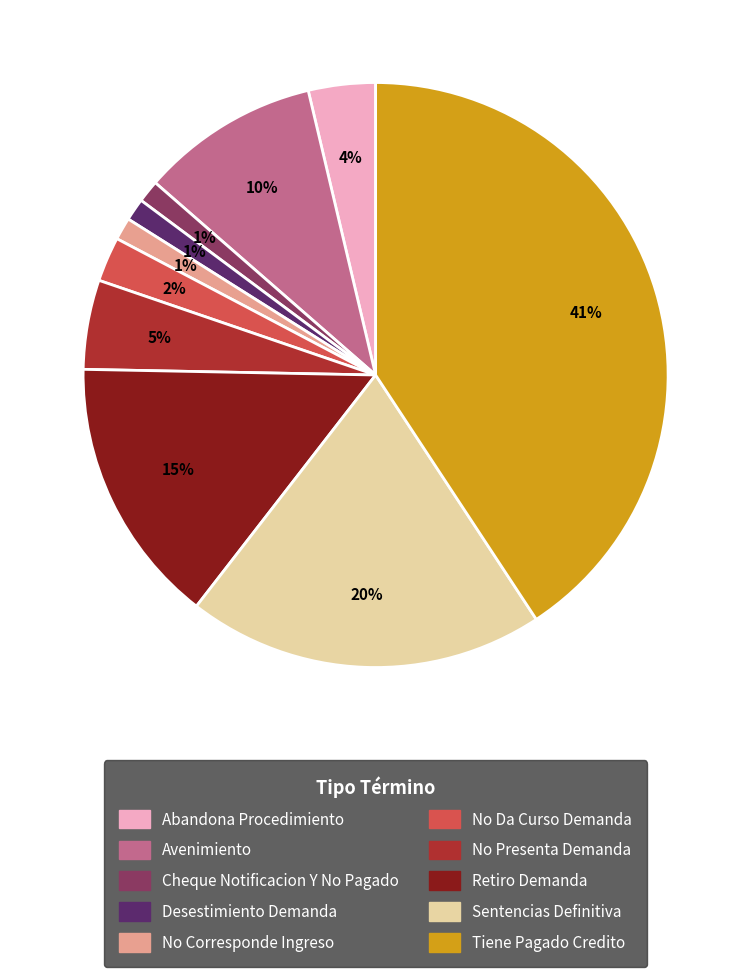

Is the sum of Sentencias Definitiva and No Da Curso Demanda greater than half?

No